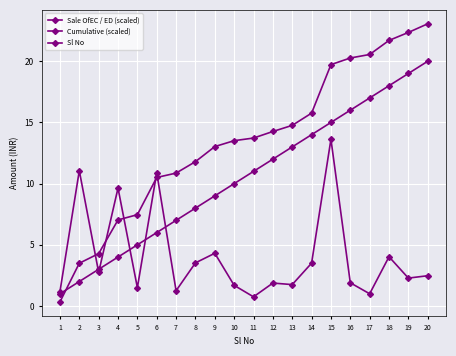

Which series has the widest spread of values?

Cumulative (scaled)